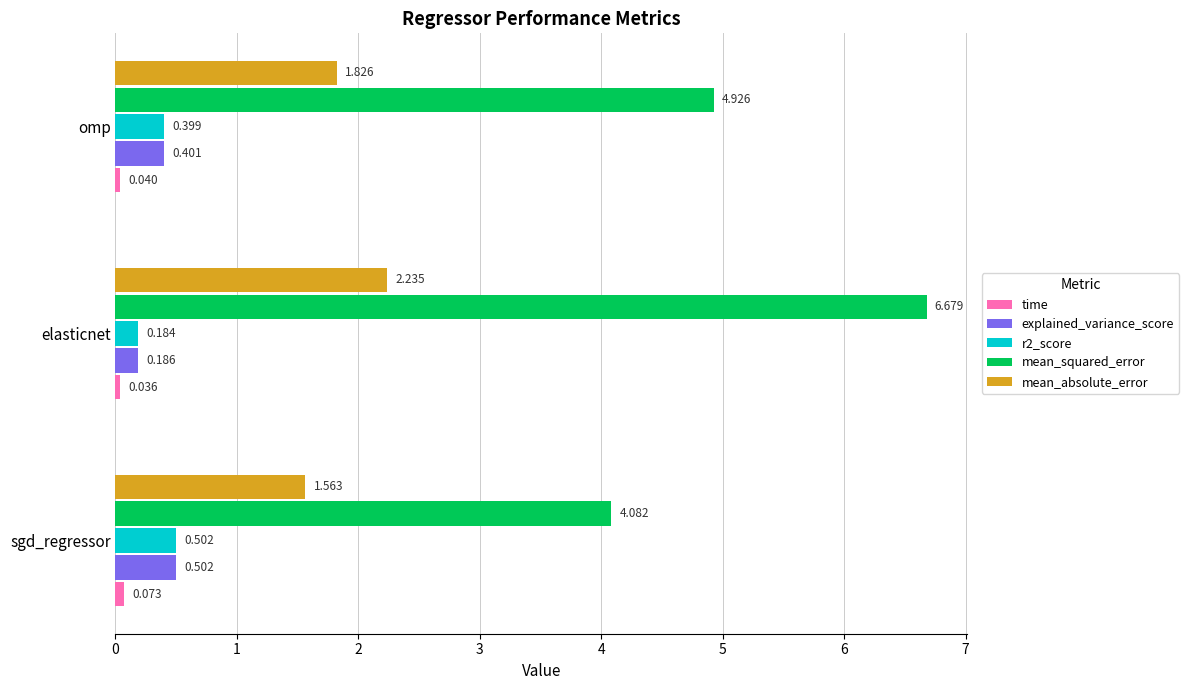

Rank the categories by r2_score value from highest to lowest.

sgd_regressor, omp, elasticnet